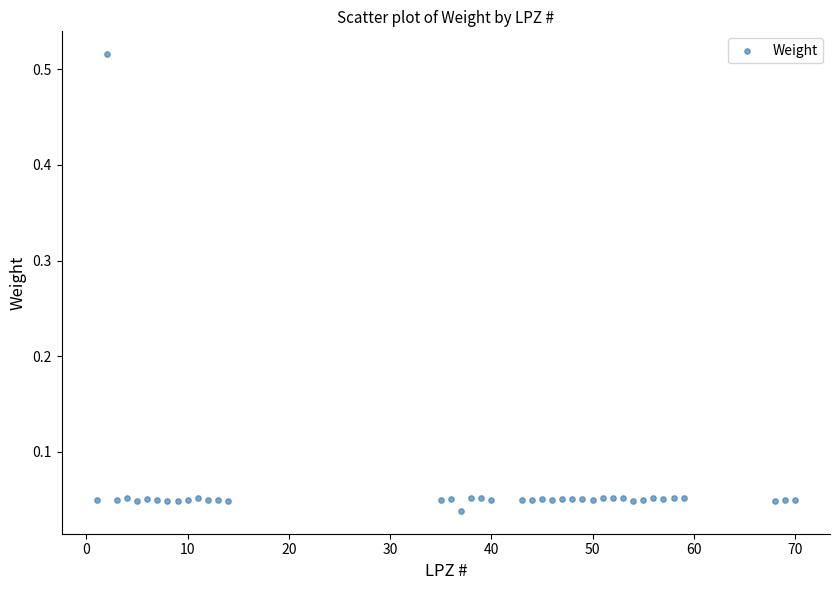

What is the range of X values (max minus min)?

69.0